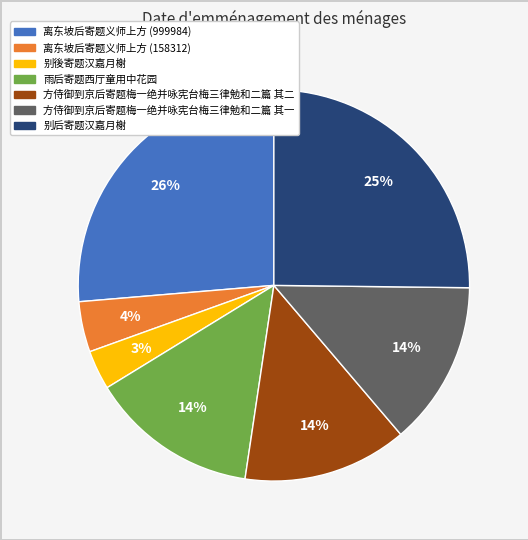

To the nearest percent, what is the average slice percentage?

14%